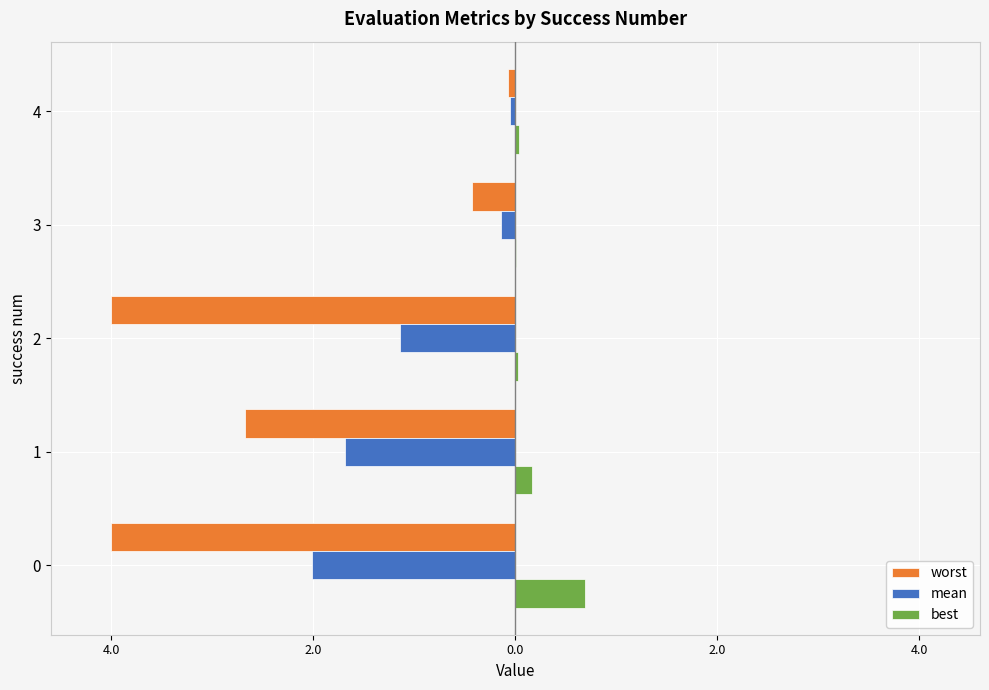

List the series in order of their peak value, lowest first.

worst, mean, best